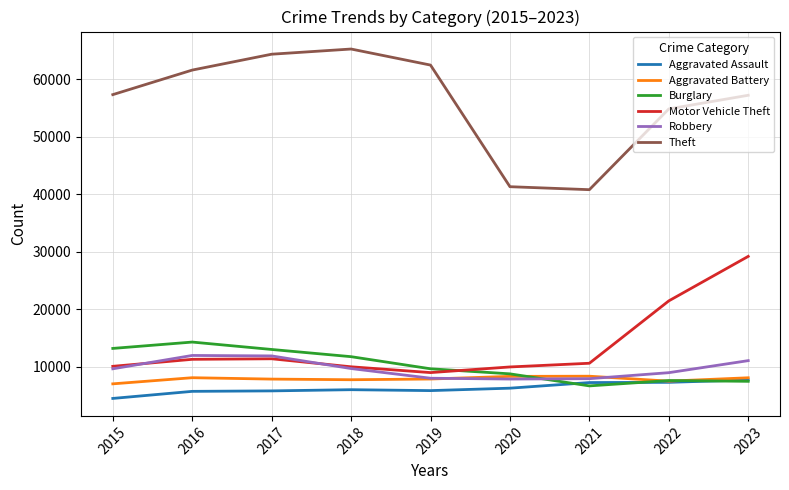

The Theft series shows 40809 at 2021. True or false?

True